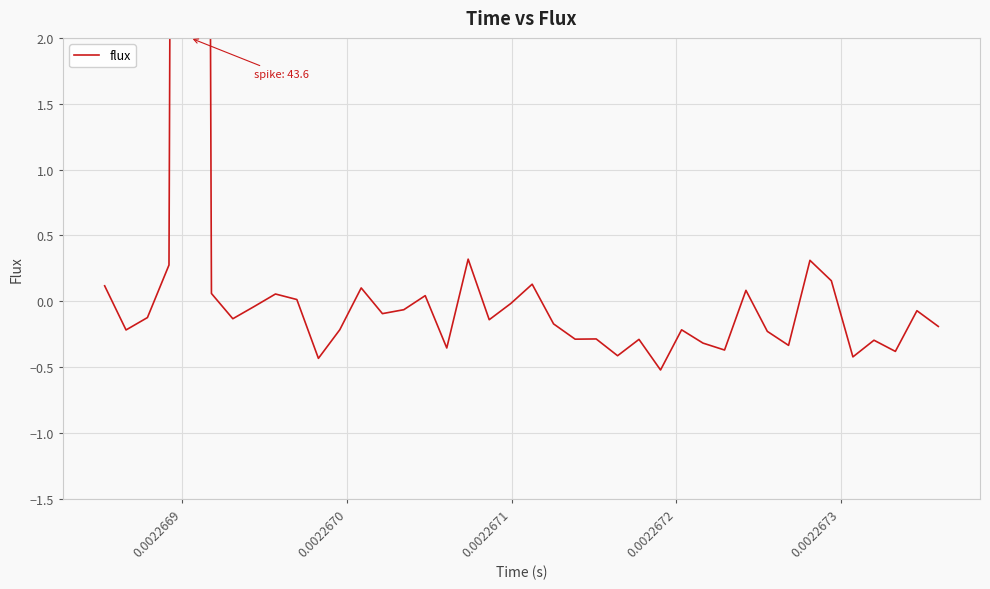

True or false: the data shows -0.5 at 22.

False